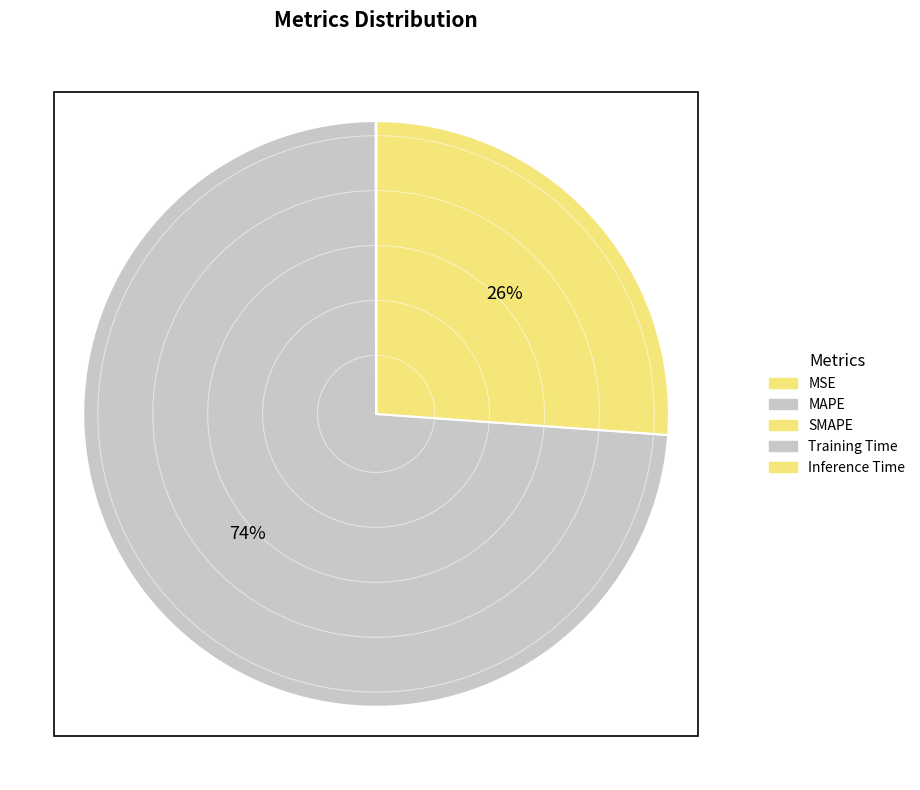

Between SMAPE and Training Time, which is larger?

SMAPE